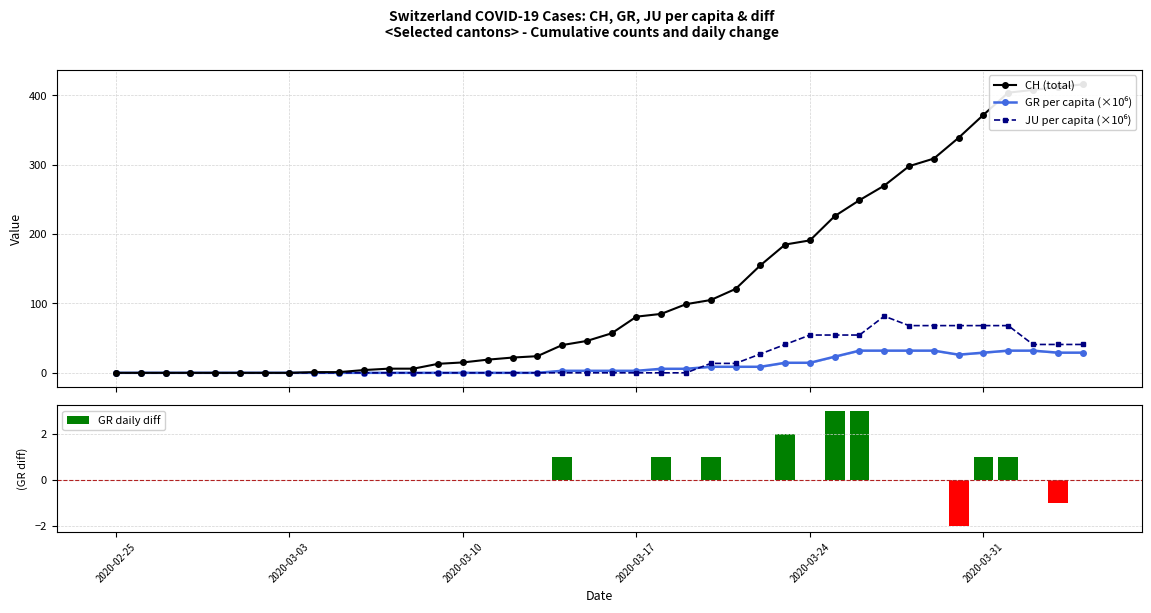

Are the bars grouped side by side (vs. stacked)?

Yes